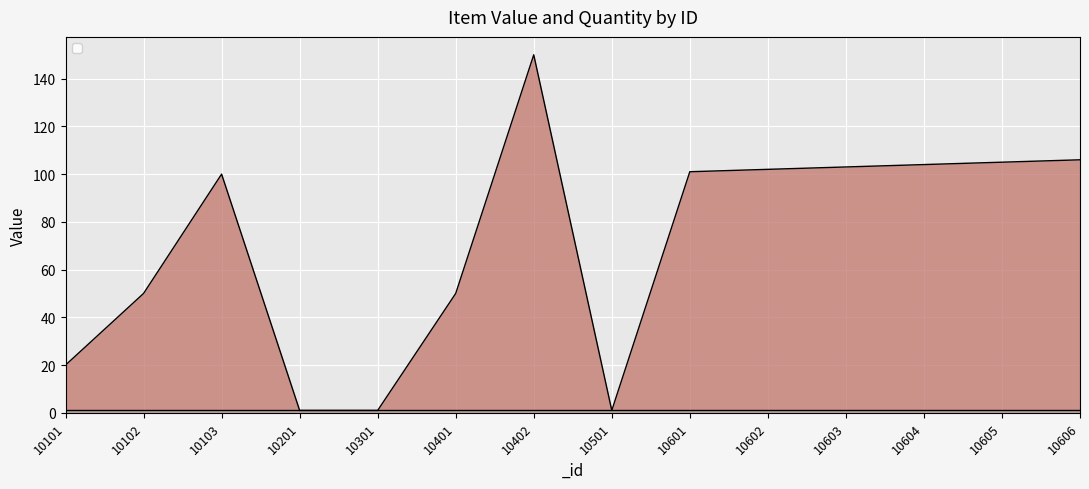

What is the maximum value shown in the chart?

150